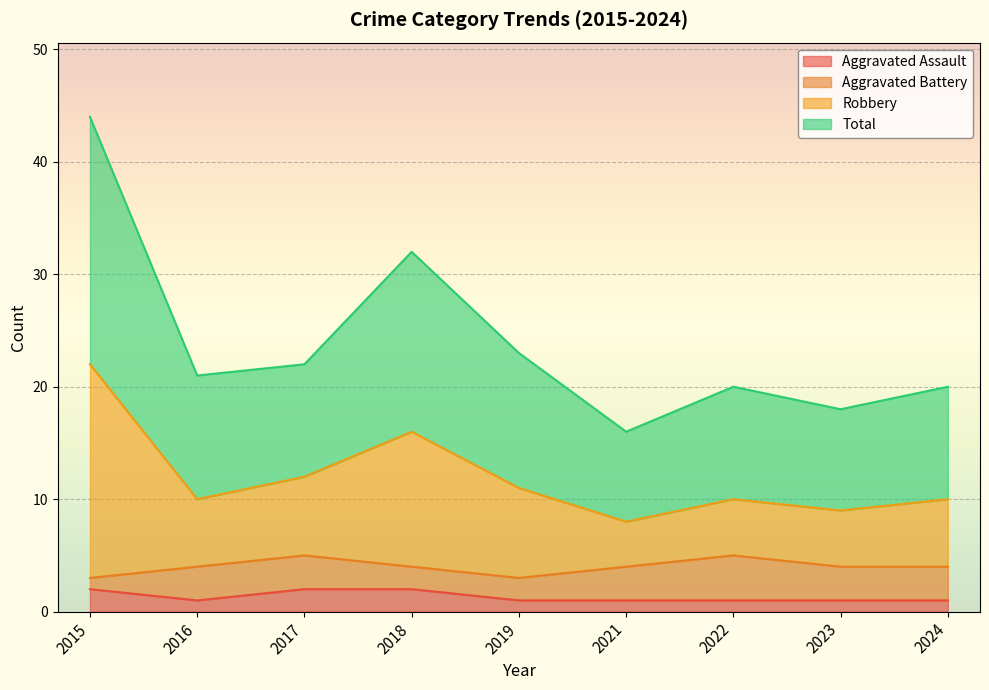

Where does the Total series first go above 10?

2015